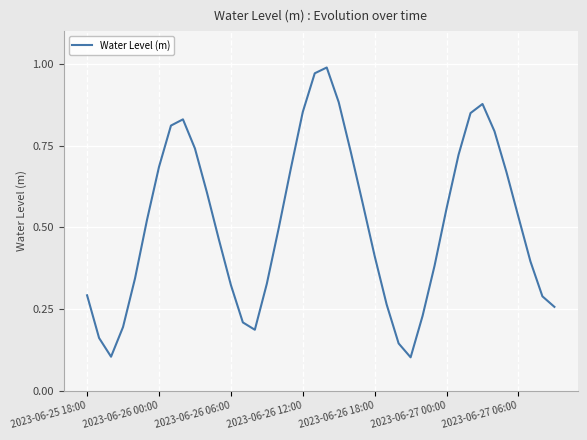

How many points are higher than both their immediate neighbors (excluding endpoints)?

3